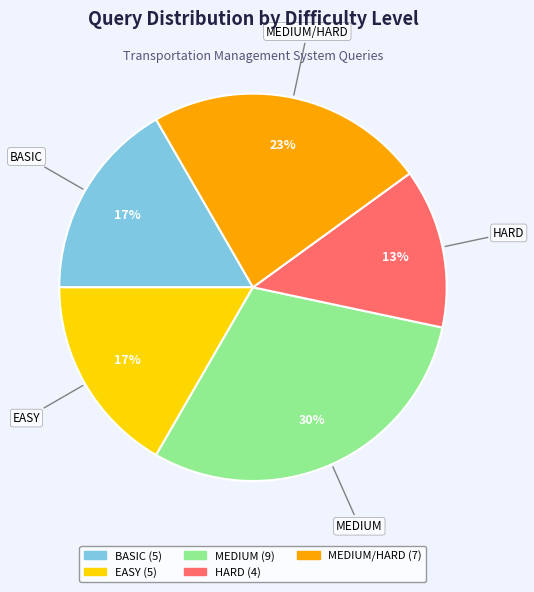

Does any single category account for the majority?

No